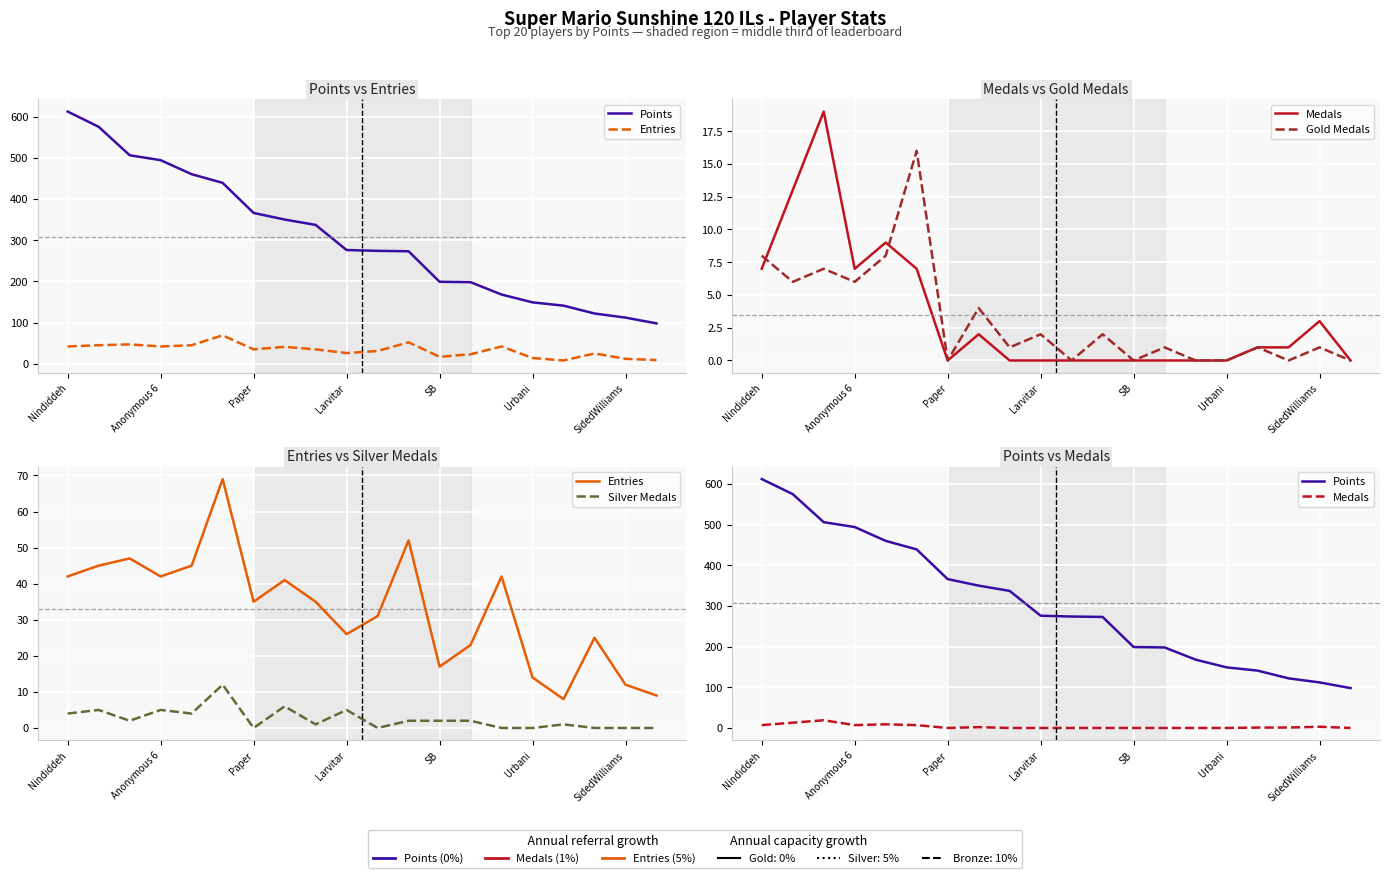

How many times do Medals and Silver Medals cross each other?

1